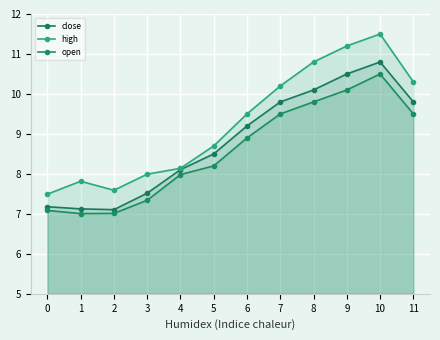

The high series shows 10.3 at 11. True or false?

True